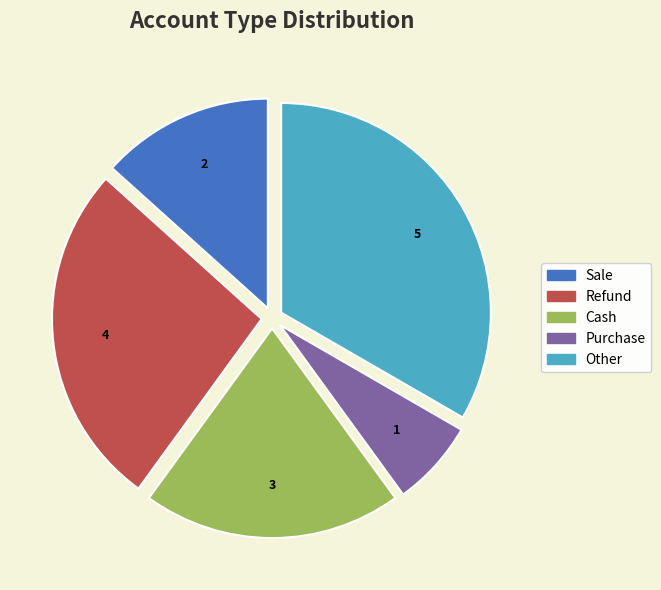

True or false: Purchase accounts for 7% of the total.

True